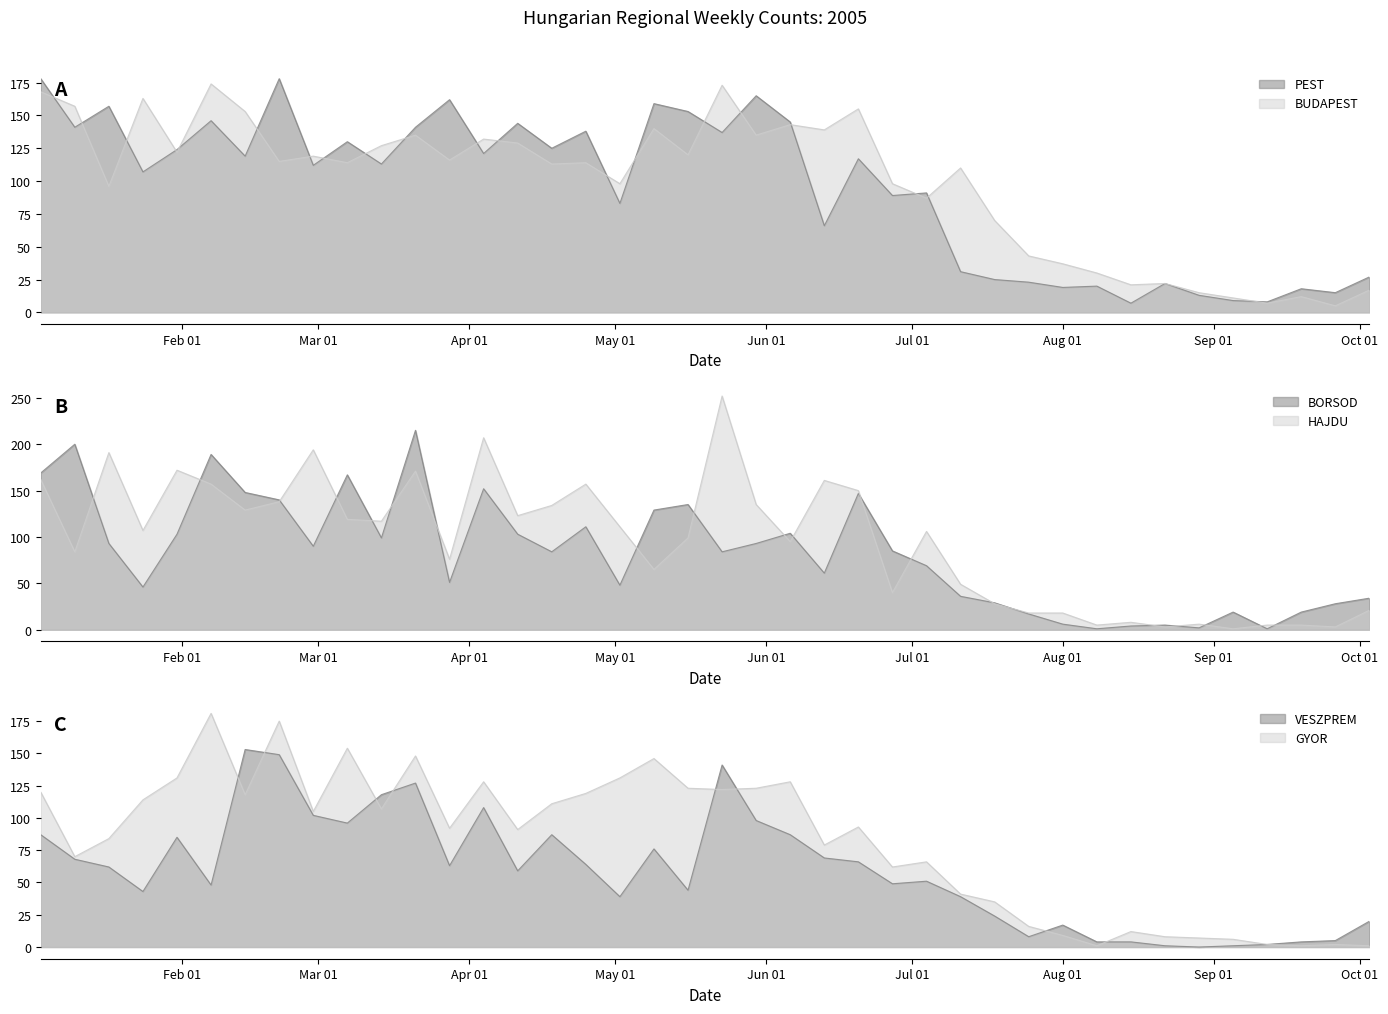

List the labels in order of BORSOD value, largest first.

2005-03-21, 2005-01-10, 2005-02-07, 2005-01-03, 2005-03-07, 2005-04-04, 2005-02-14, 2005-06-20, 2005-02-21, 2005-05-16, 2005-05-09, 2005-04-25, 2005-06-06, 2005-01-31, 2005-04-11, 2005-03-14, 2005-01-17, 2005-05-30, 2005-02-28, 2005-06-27, 2005-04-18, 2005-05-23, 2005-07-04, 2005-06-13, 2005-03-28, 2005-05-02, 2005-01-24, 2005-07-11, 2005-10-03, 2005-07-18, 2005-09-26, 2005-09-05, 2005-09-19, 2005-07-25, 2005-08-01, 2005-08-22, 2005-08-15, 2005-08-29, 2005-08-08, 2005-09-12